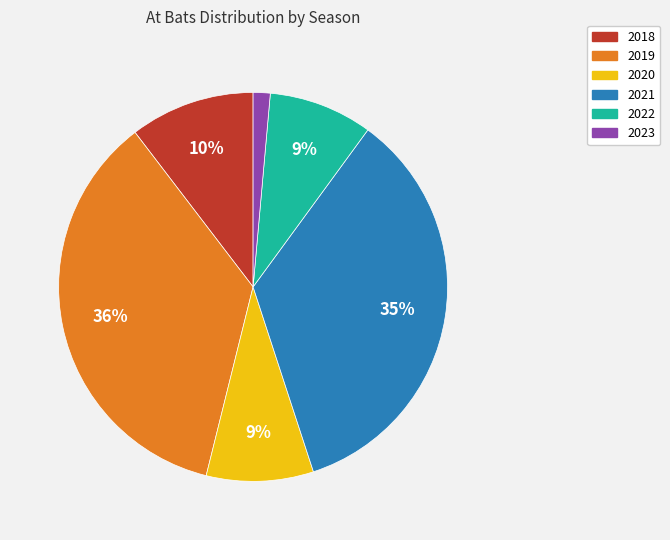

To the nearest percent, what portion does 2020 represent?

9%